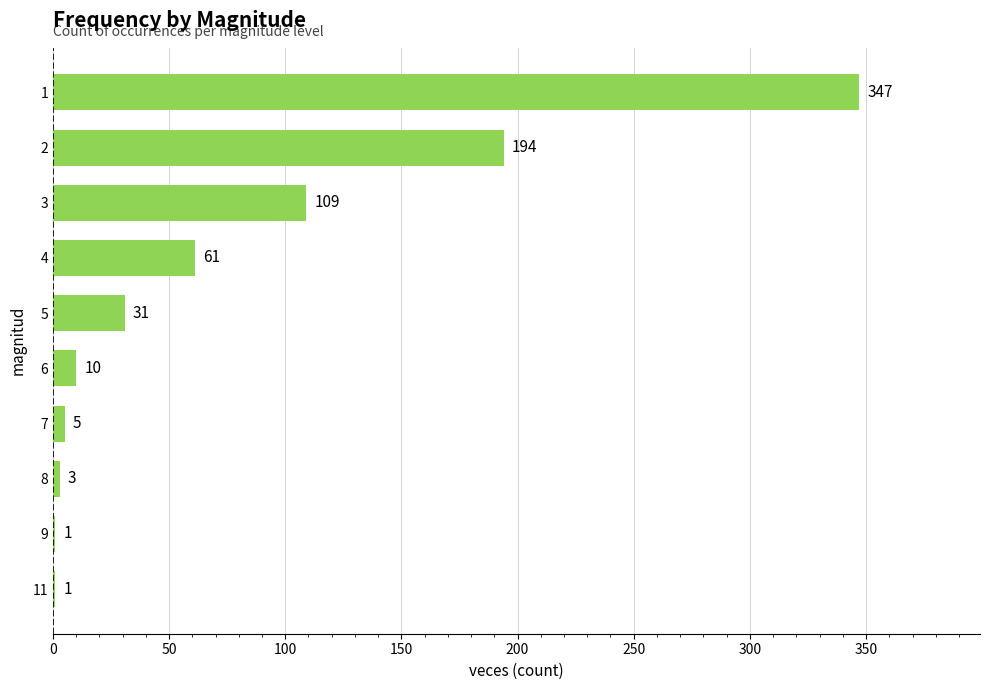

Reading top to bottom, list all the values displayed in this chart.

1=347	2=194	3=109	4=61	5=31	6=10	7=5	8=3	9=1	11=1